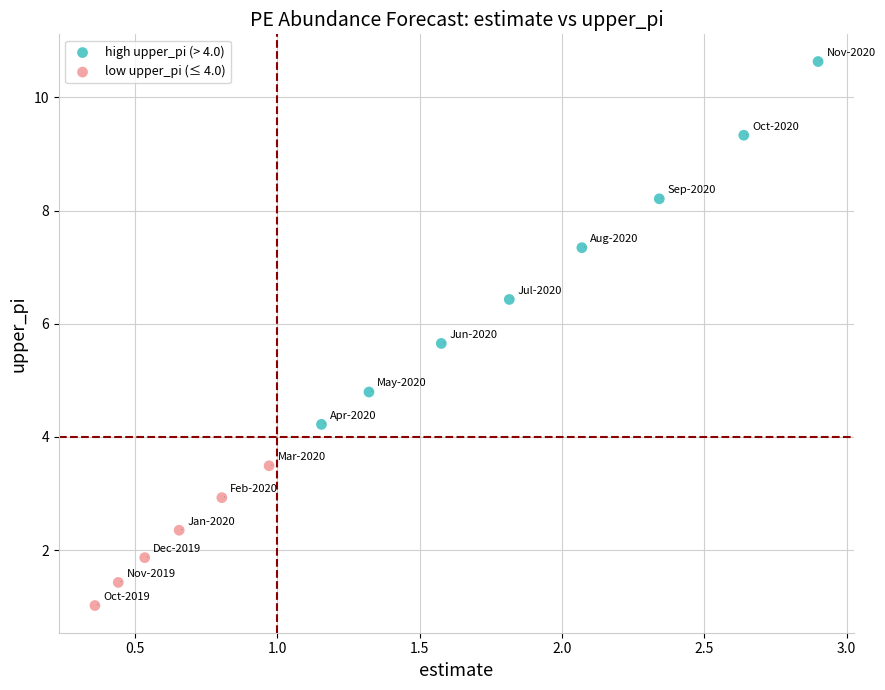

Which series contains the lowest Y value?

low upper_pi (≤ 4.0)